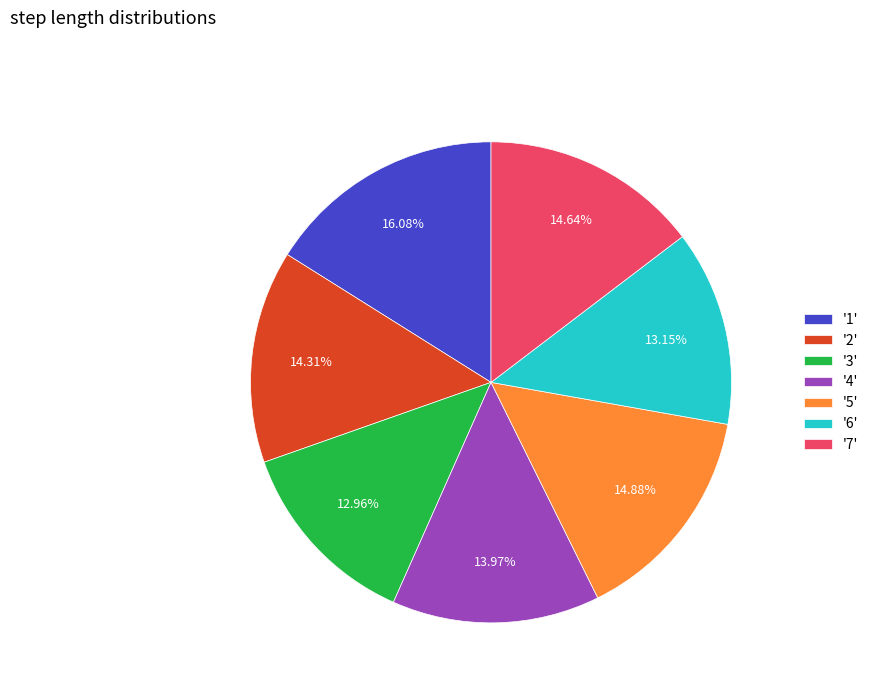

Is the sum of '2' and '3' greater than half?

No